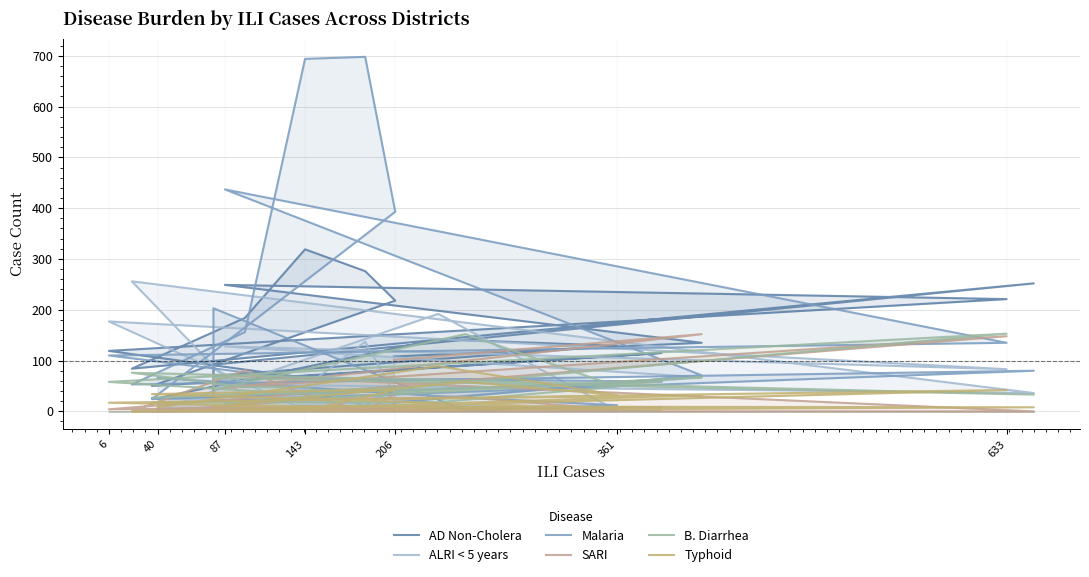

At which category does B. Diarrhea reach its first local valley?

206